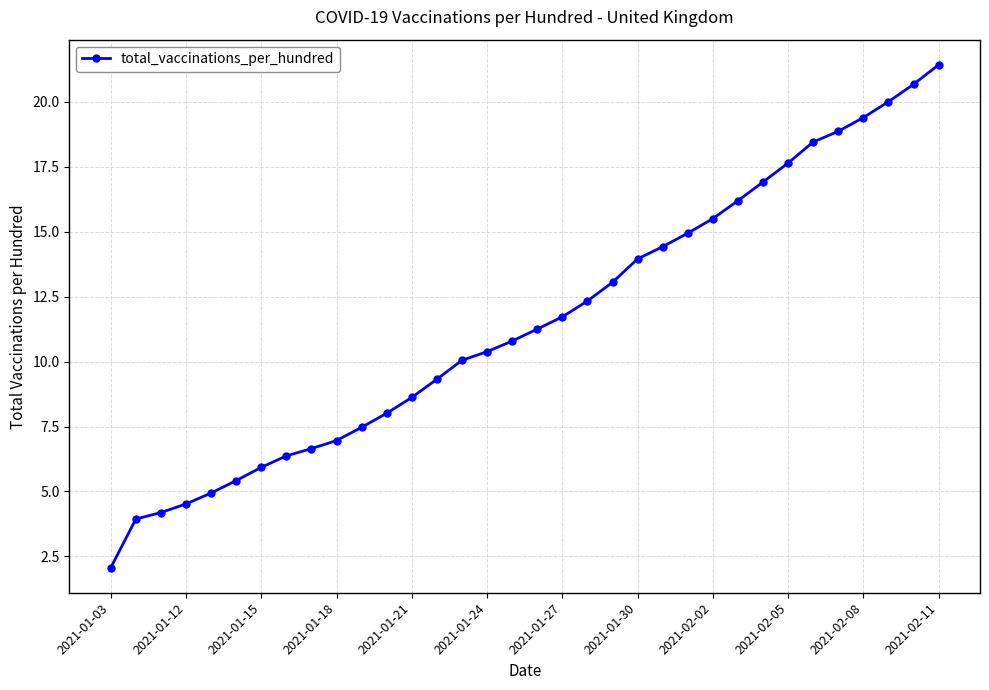

True or false: the data has more than 2 interior local peaks.

False